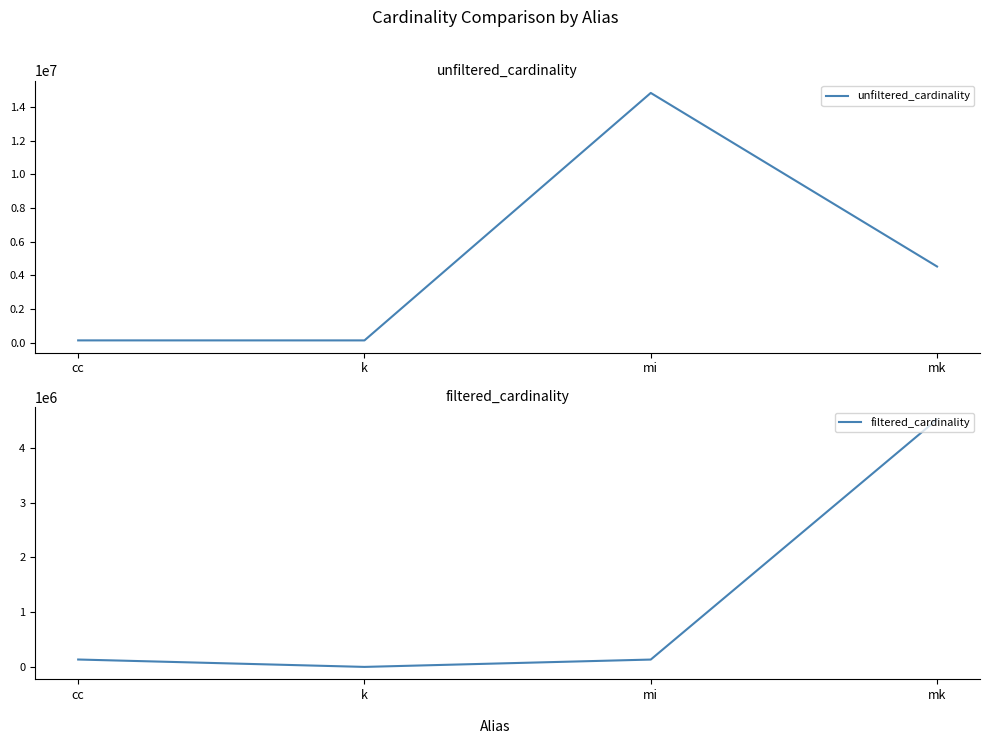

Rank the series at k from lowest to highest value.

filtered_cardinality, unfiltered_cardinality